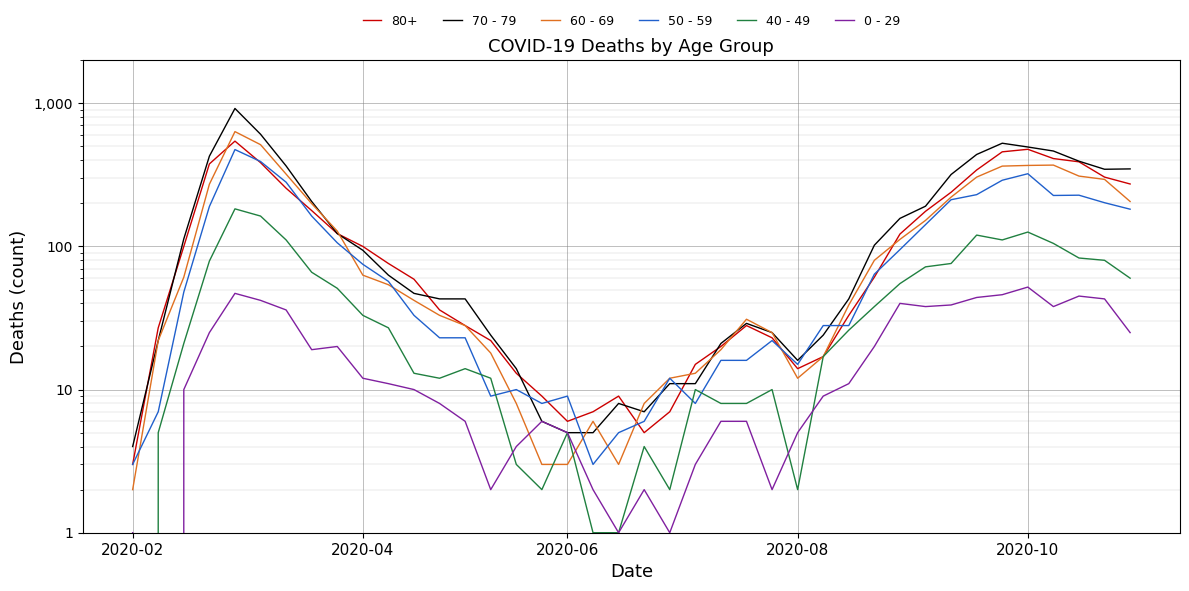

At how many categories does at least one series exceed 493?

4